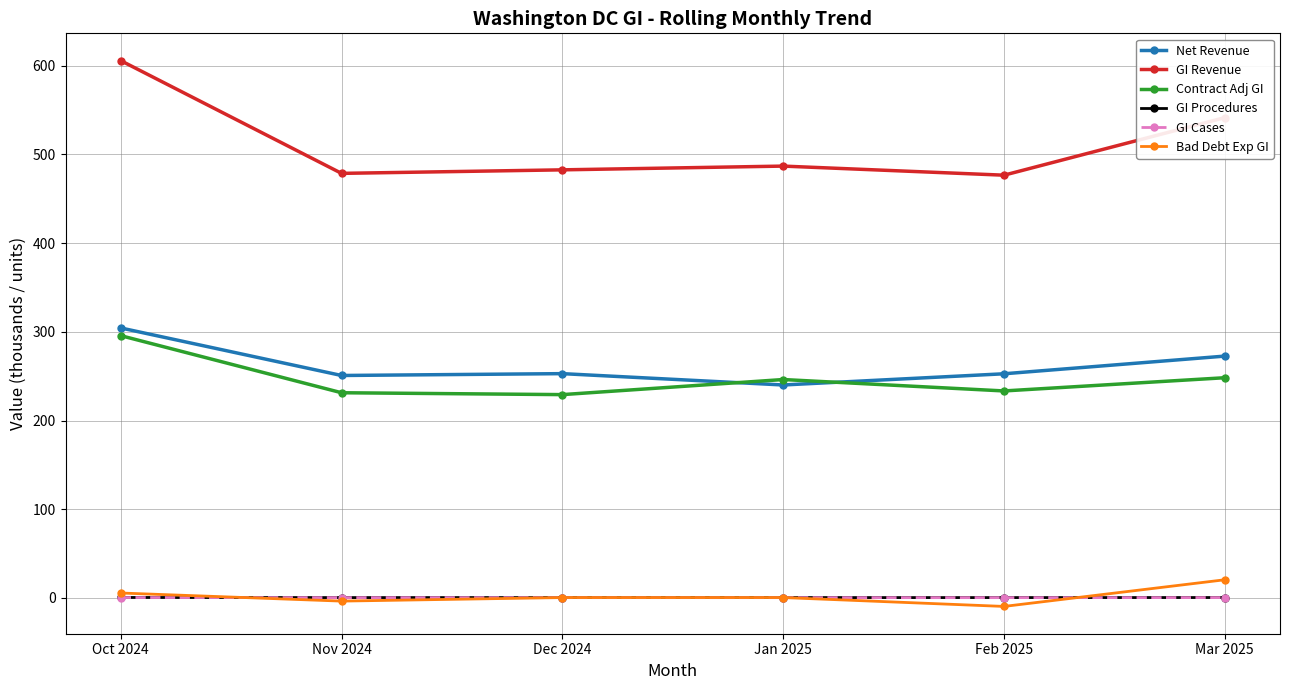

Is the value of Bad Debt Exp GI at Feb 2025 greater than the value of Net Revenue at Nov 2024?

No